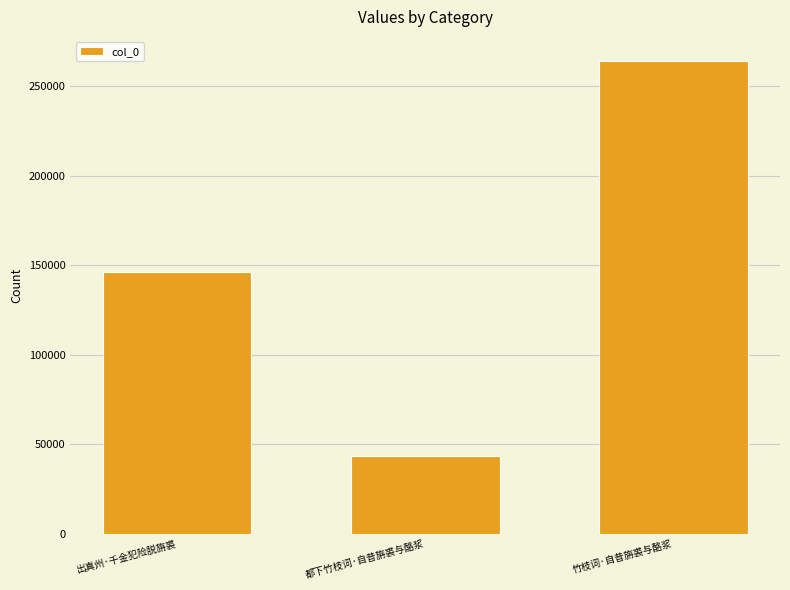

What value does the data have at 出真州·千金犯险脱旃裘, to the nearest 10?

146020